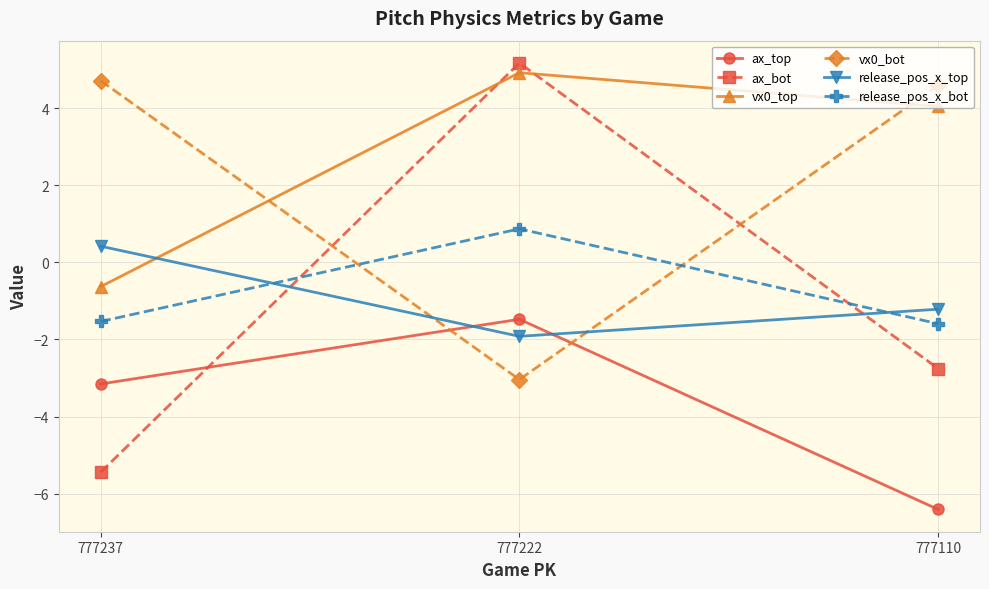

Is it true that vx0_top equals 7.3 at 777110?

False